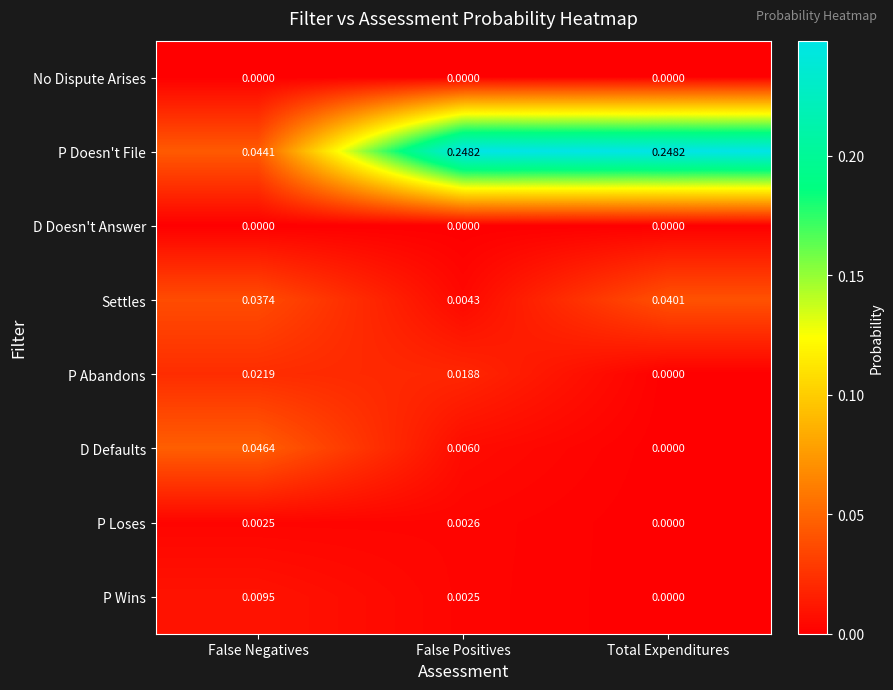

At which label does P Doesn't File reach its minimum?

False Negatives